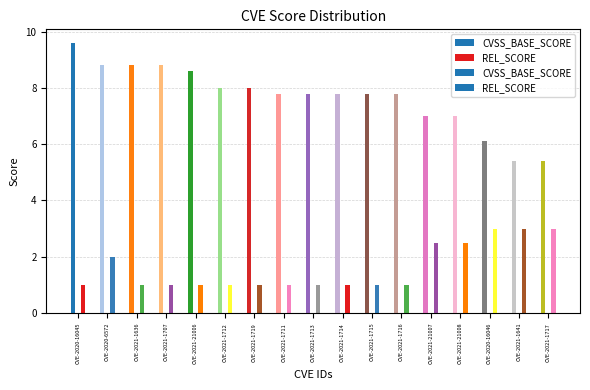

What position from the left is CVE-2021-1713?

9